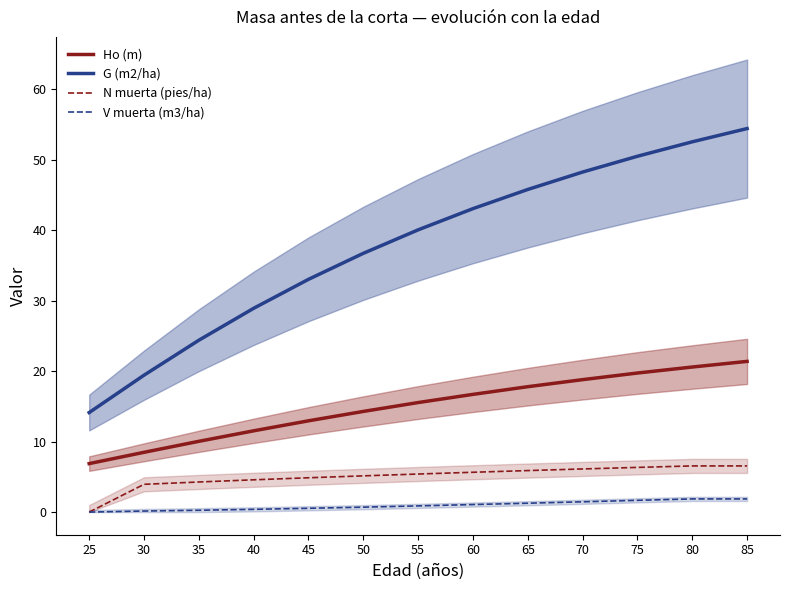

True or false: N muerta (pies/ha) has more than 1 interior local peaks.

False